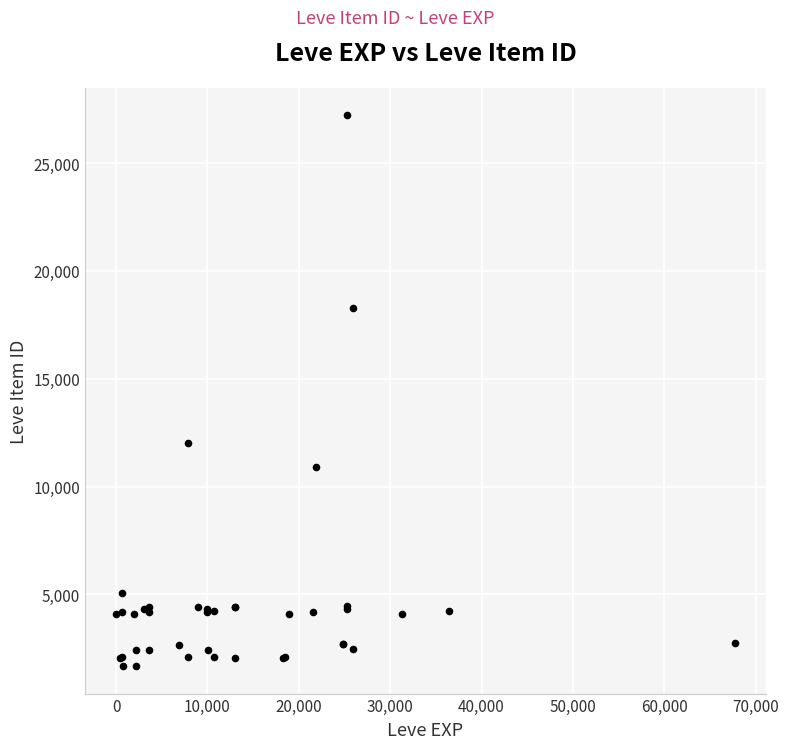

What Y value in the scatter plot is closest to 14448?

12018